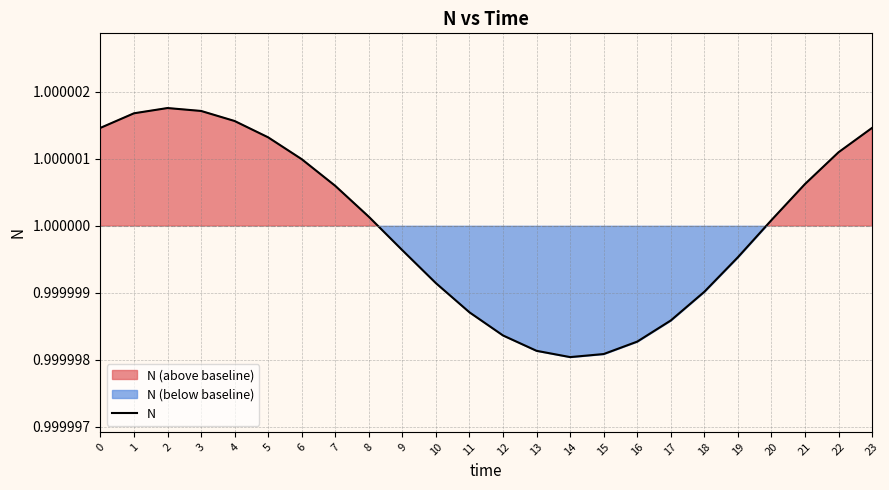

Is it true that the value at 18 is 1.7?

False